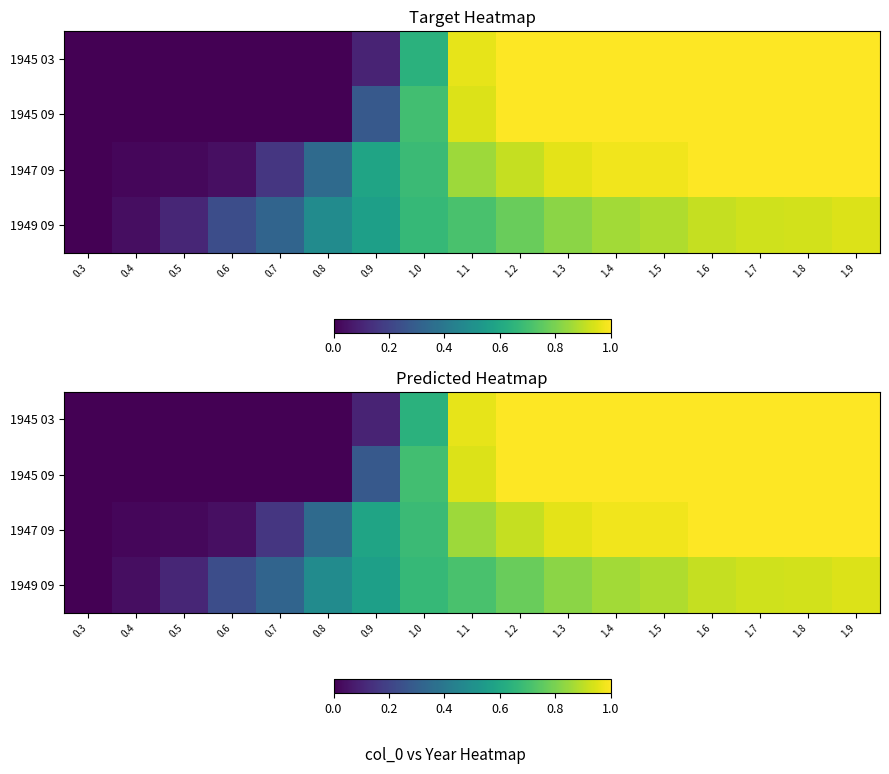

How many values in 1947 09 are above zero?

16